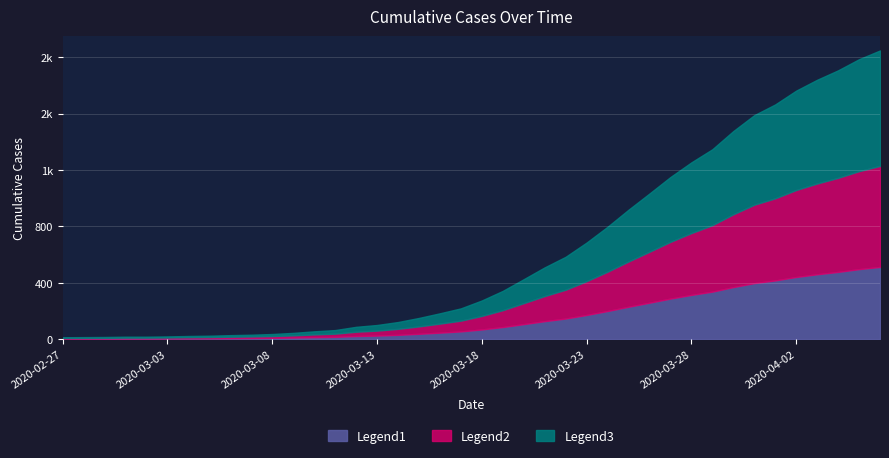

List the labels in order of value, smallest first.

2020-02-27, 2020-02-28, 2020-02-29, 2020-03-01, 2020-03-02, 2020-03-03, 2020-03-04, 2020-03-05, 2020-03-06, 2020-03-07, 2020-03-08, 2020-03-09, 2020-03-10, 2020-03-11, 2020-03-12, 2020-03-13, 2020-03-14, 2020-03-15, 2020-03-16, 2020-03-17, 2020-03-18, 2020-03-19, 2020-03-20, 2020-03-21, 2020-03-22, 2020-03-23, 2020-03-24, 2020-03-25, 2020-03-26, 2020-03-27, 2020-03-28, 2020-03-29, 2020-03-30, 2020-03-31, 2020-04-01, 2020-04-02, 2020-04-03, 2020-04-04, 2020-04-05, 2020-04-06